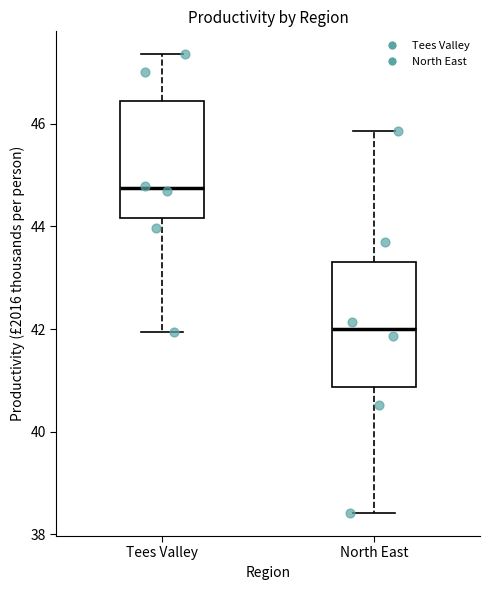

Which box's median line is the highest?

Tees Valley